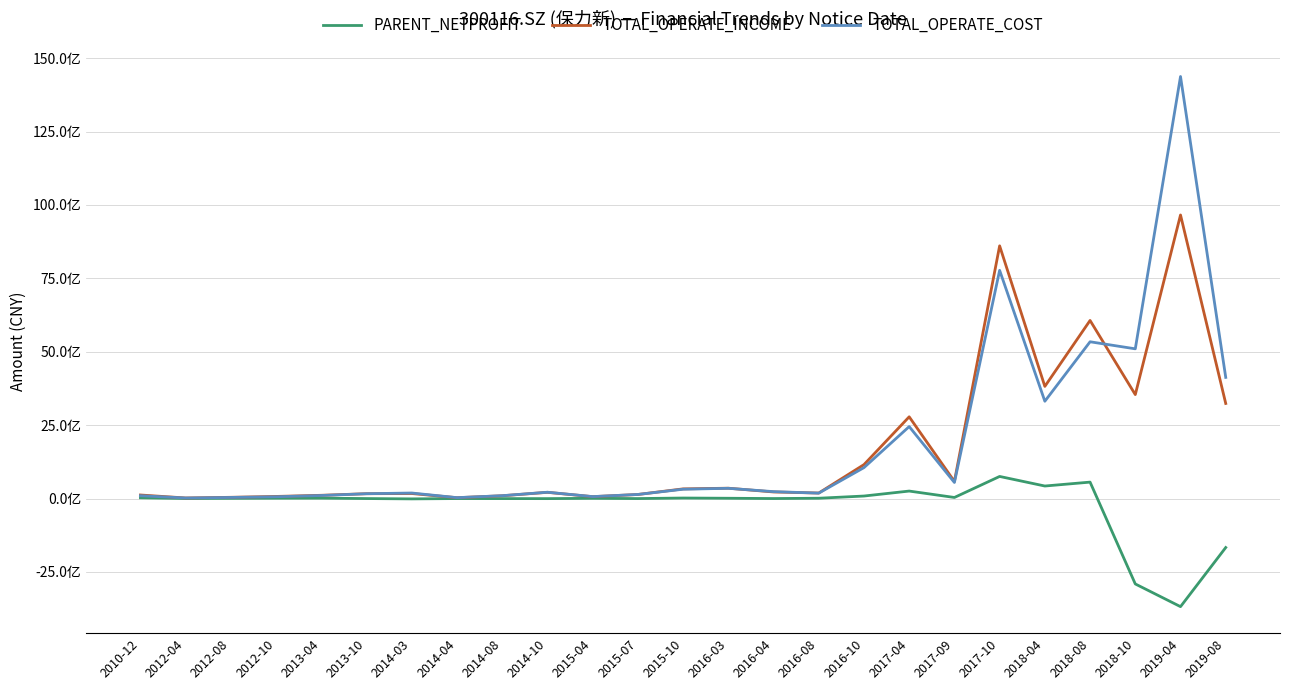

Reading left to right, transcribe all the data shown in this chart.

PARENT_NETPROFIT: 23744736.9	825729.0	5574341.0	10129282.5	11578754.8	-1682284.9	-12969648.2	-1902728.1	-2997550.4	-3903739.0	6022390.0	-2033377.9	16352248.8	8552357.1	-1278698.3	9088474.3	84337349.9	253597787.4	35367000.6	751595086.5	425457155.3	558436566.0	-2910777310.5	-3684135369.7	-1669870008.2
TOTAL_OPERATE_INCOME: 119550439.8	17922697.5	41100826.0	70482914.9	109441667.8	163604783.9	170022179.6	27468696.6	93461154.3	210570144.2	62965132.6	136841692.1	327906105.4	351074075.2	223131871.2	186293790.0	1154820342.8	2783241721.0	581343054.5	8607840280.7	3819601315.0	6065843709.8	3539839015.8	9659611266.5	3238224910.1
TOTAL_OPERATE_COST: 95500920.9	17319112.9	36236037.3	59973107.1	102588332.1	162983504.8	187111359.3	29240055.2	95897982.6	213696197.3	64965225.7	137798473.6	316412165.0	347255841.1	234256873.8	183129851.1	1052203722.7	2450290676.7	546190850.0	7773057709.3	3313657200.1	5339626370.5	5099337026.7	14376865455.1	4126259434.9